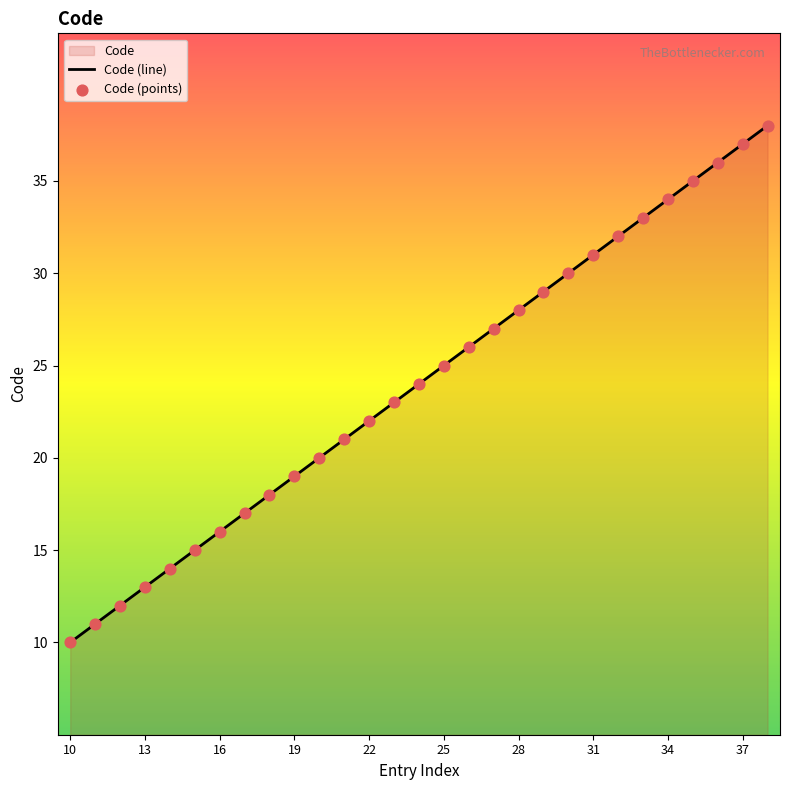

Approximately how many times larger is the value at 15 compared to 23?

0.7